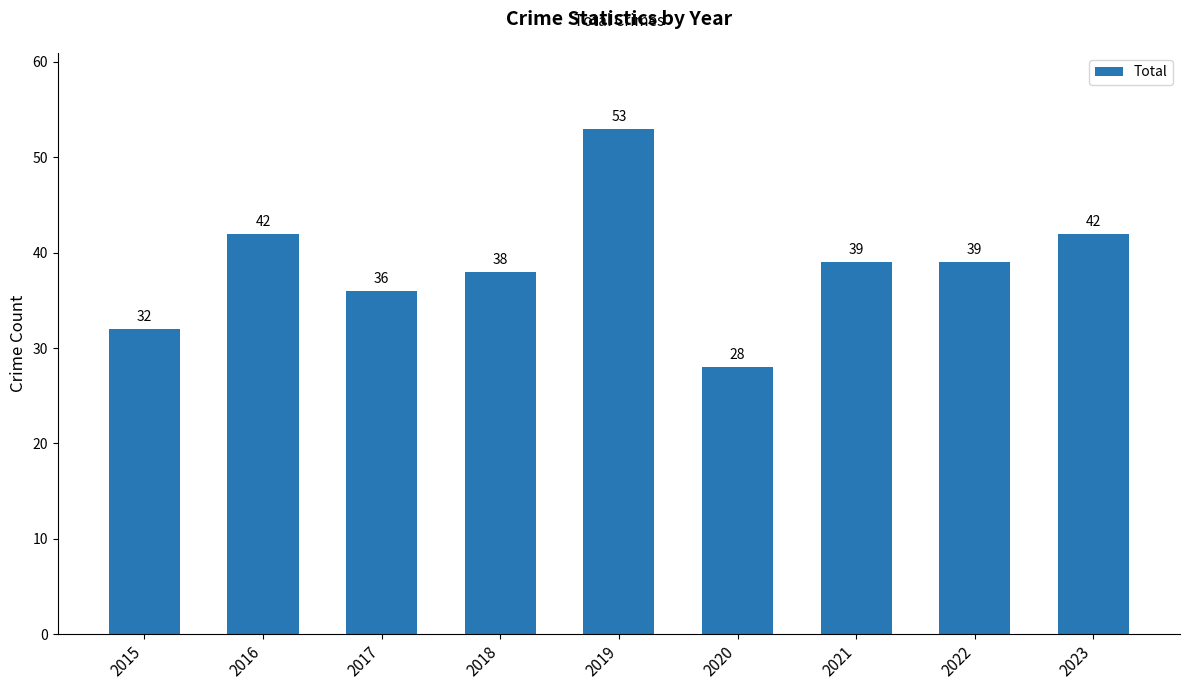

At which label does the data first exceed 39?

2016